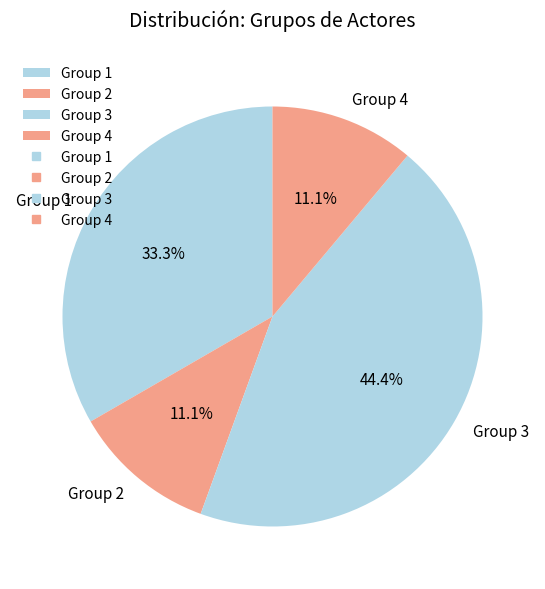

How many slices are in this pie chart?

4